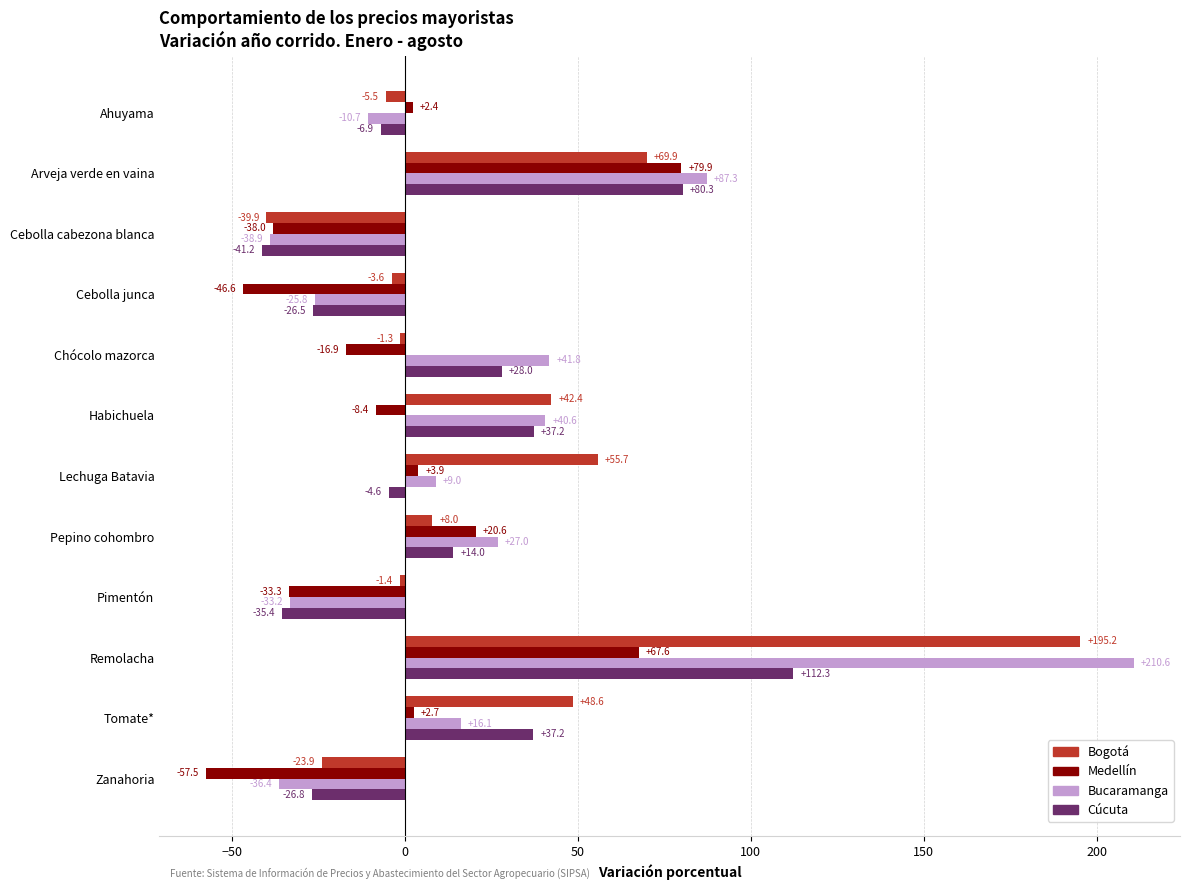

Where is Bogotá nearest to the value 77?

Arveja verde en vaina